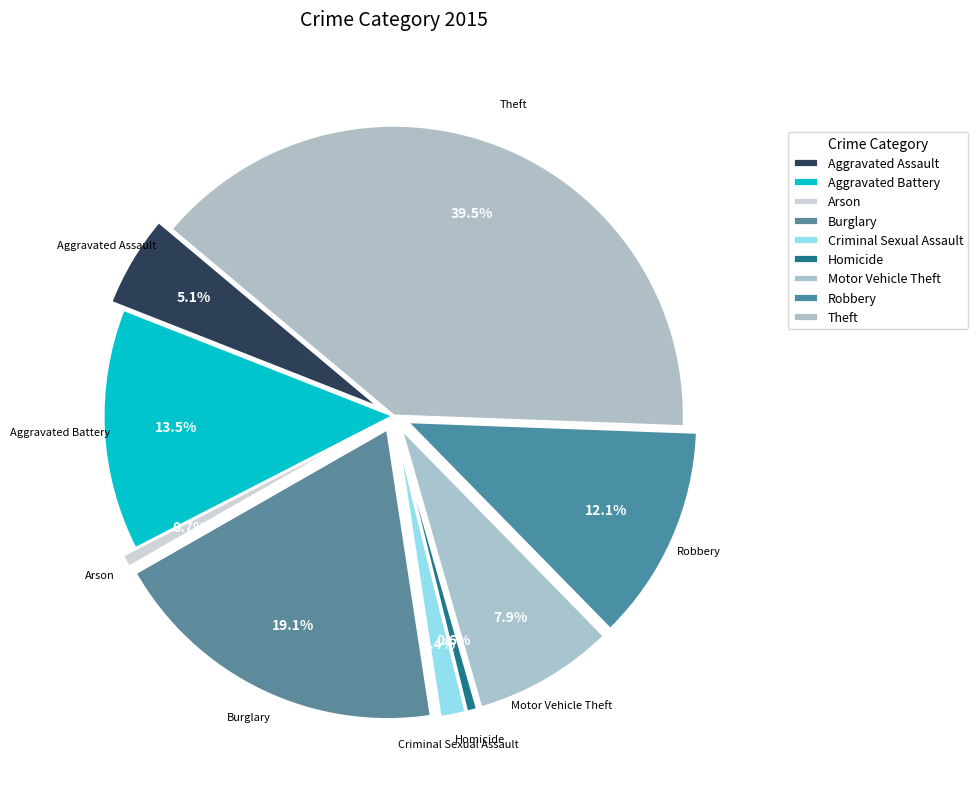

Is Arson the majority of the pie?

No